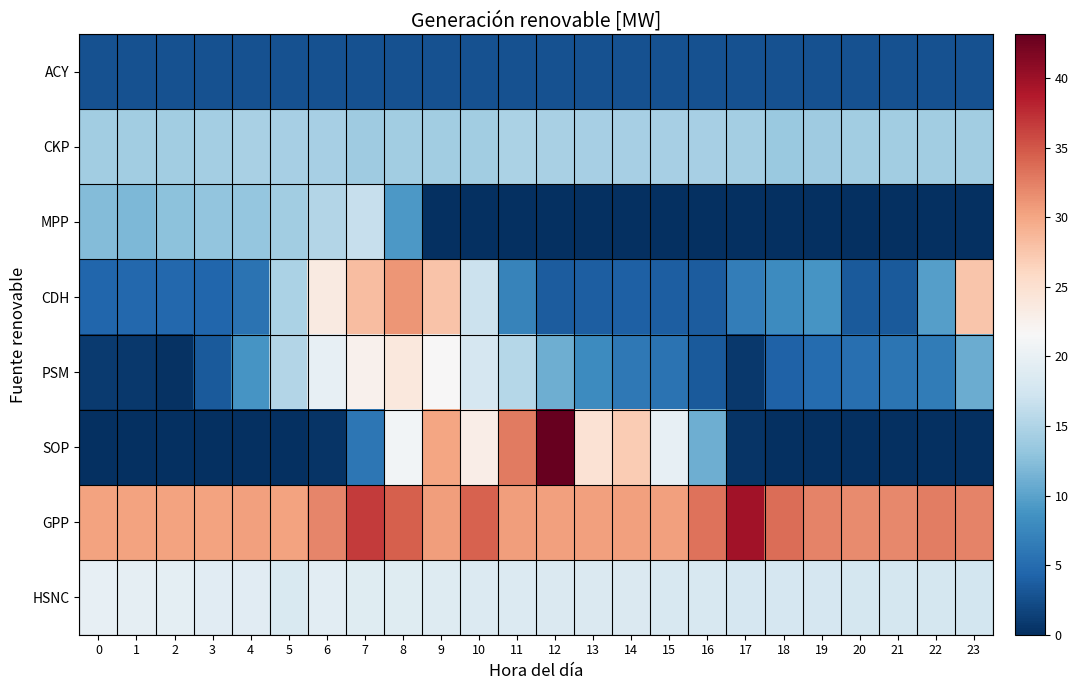

Reading left to right, extract all data points from this chart.

ACY: 0=2.8	1=2.8	2=2.8	3=2.8	4=2.8	5=2.8	6=2.8	7=2.8	8=2.8	9=2.8	10=2.8	11=2.8	12=2.8	13=2.8	14=2.8	15=2.8	16=2.8	17=2.8	18=2.8	19=2.8	20=2.8	21=2.8	22=2.8	23=2.8
CKP: 0=14.0	1=14.0	2=14.1	3=14.2	4=14.5	5=14.5	6=14.4	7=13.9	8=14.0	9=14.1	10=14.1	11=14.7	12=14.6	13=14.4	14=14.4	15=14.4	16=14.4	17=14.3	18=13.6	19=13.8	20=14.1	21=14.1	22=14.1	23=14.1
MPP: 0=12.2	1=11.9	2=12.7	3=13.1	4=13.2	5=14.1	6=15.3	7=16.6	8=9.1	9=0.0	10=0.0	11=0.0	12=0.0	13=0.0	14=0.0	15=0.0	16=0.0	17=0.0	18=0.0	19=0.0	20=0.0	21=0.0	22=0.0	23=0.0
CDH: 0=4.5	1=4.7	2=4.6	3=4.5	4=5.7	5=14.7	6=23.5	7=28.2	8=31.2	9=27.7	10=17.0	11=7.2	12=3.5	13=3.8	14=3.9	15=3.9	16=3.7	17=6.7	18=7.9	19=8.8	20=3.5	21=3.4	22=9.6	23=27.6
PSM: 0=0.9	1=0.7	2=0.2	3=3.5	4=8.8	5=15.3	6=19.9	7=22.5	8=23.8	9=21.6	10=18.0	11=15.4	12=11.0	13=8.0	14=6.2	15=5.7	16=3.5	17=0.7	18=4.1	19=5.0	20=5.3	21=5.8	22=6.5	23=10.8
SOP: 0=0.0	1=0.0	2=0.0	3=0.0	4=0.0	5=0.0	6=0.4	7=5.9	8=21.0	9=30.0	10=22.9	11=32.8	12=43.1	13=24.6	14=27.0	15=19.8	16=11.0	17=0.5	18=0.0	19=0.0	20=0.0	21=0.0	22=0.0	23=0.0
GPP: 0=30.3	1=30.3	2=30.3	3=30.3	4=30.3	5=30.3	6=32.2	7=36.6	8=34.4	9=30.6	10=34.4	11=30.6	12=30.4	13=30.4	14=30.4	15=30.4	16=33.3	17=39.6	18=33.6	19=32.3	20=31.7	21=32.0	22=32.5	23=32.3
HSNC: 0=19.9	1=19.6	2=19.4	3=19.2	4=19.1	5=18.4	6=19.2	7=18.9	8=18.9	9=18.8	10=18.7	11=18.6	12=18.4	13=18.4	14=18.4	15=18.2	16=18.1	17=18.0	18=17.9	19=17.9	20=17.8	21=17.8	22=17.8	23=17.7